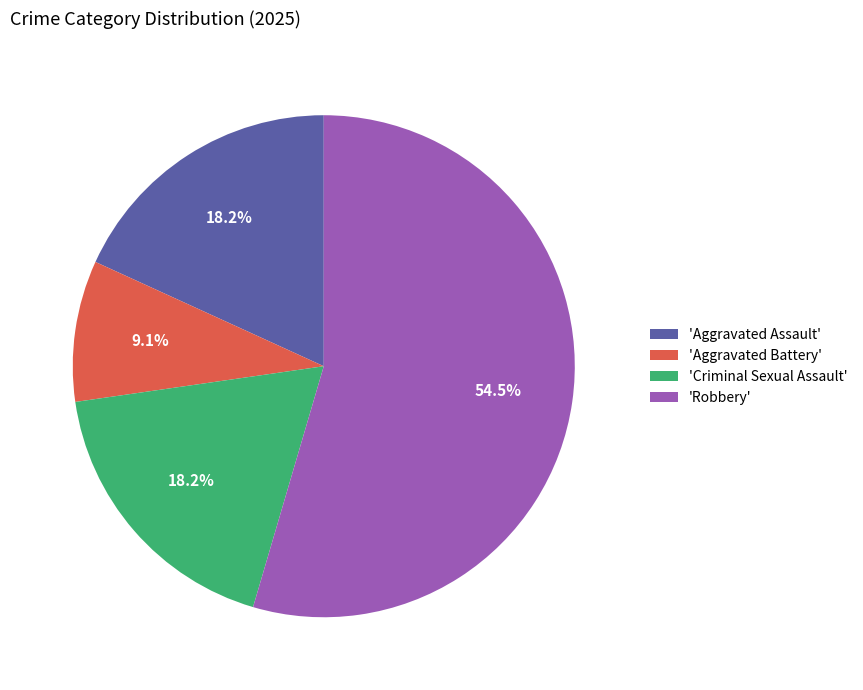

Which category has the biggest portion of the pie?

'Robbery'